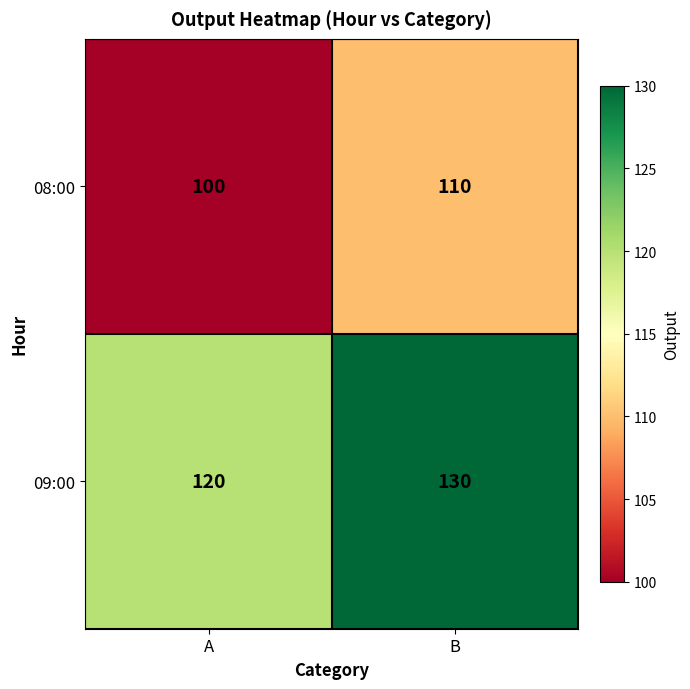

Reading left to right, transcribe all the data shown in this chart.

08:00: 100	110
09:00: 120	130